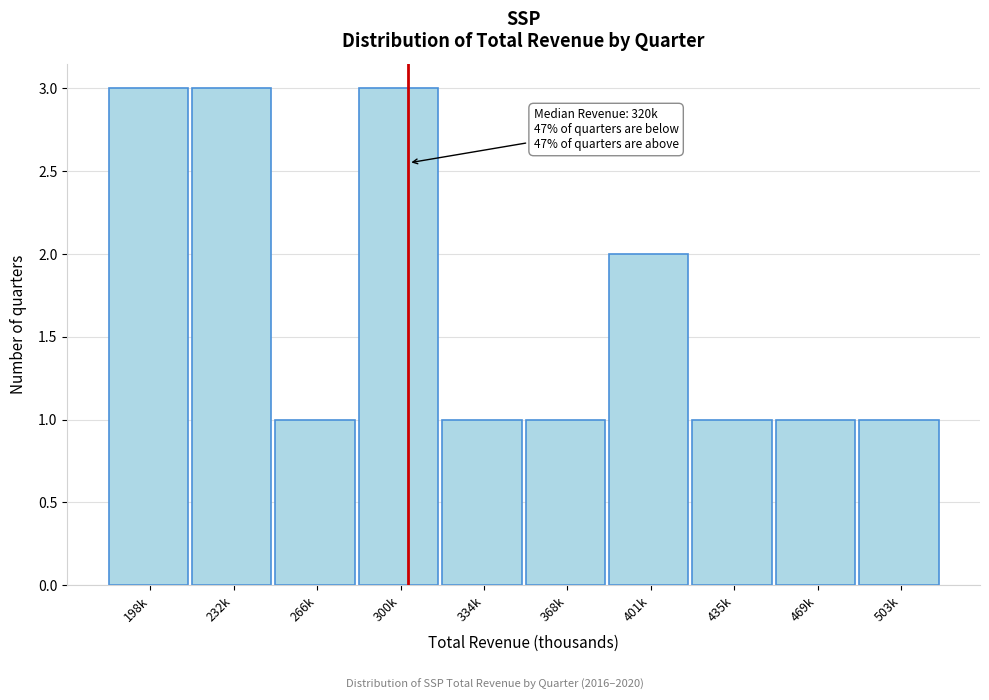

Reading right to left, list all the values displayed in this chart.

503k=1	469k=1	435k=1	401k=2	368k=1	334k=1	300k=3	266k=1	232k=3	198k=3